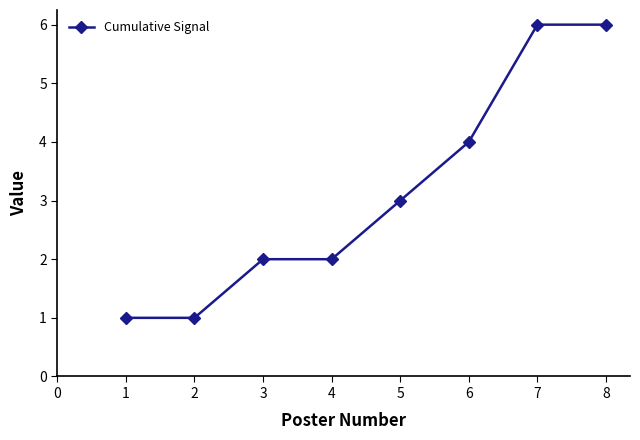

How many lines are shown in the chart?

1